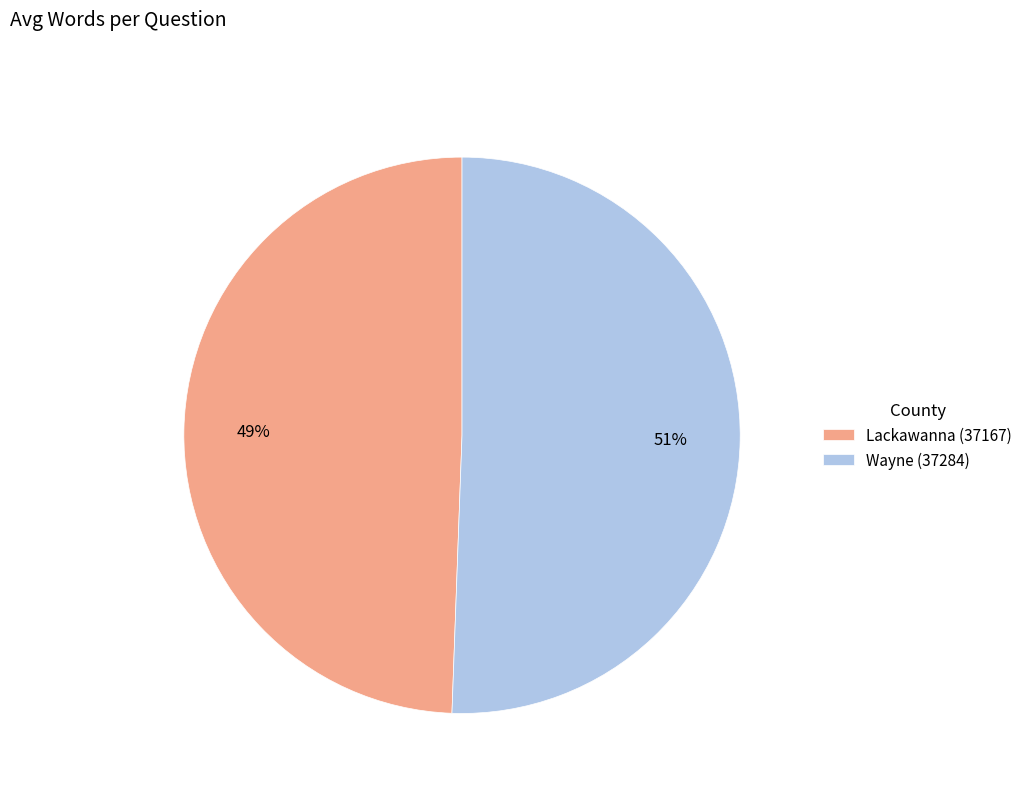

To the nearest percent, what is the average slice percentage?

50%